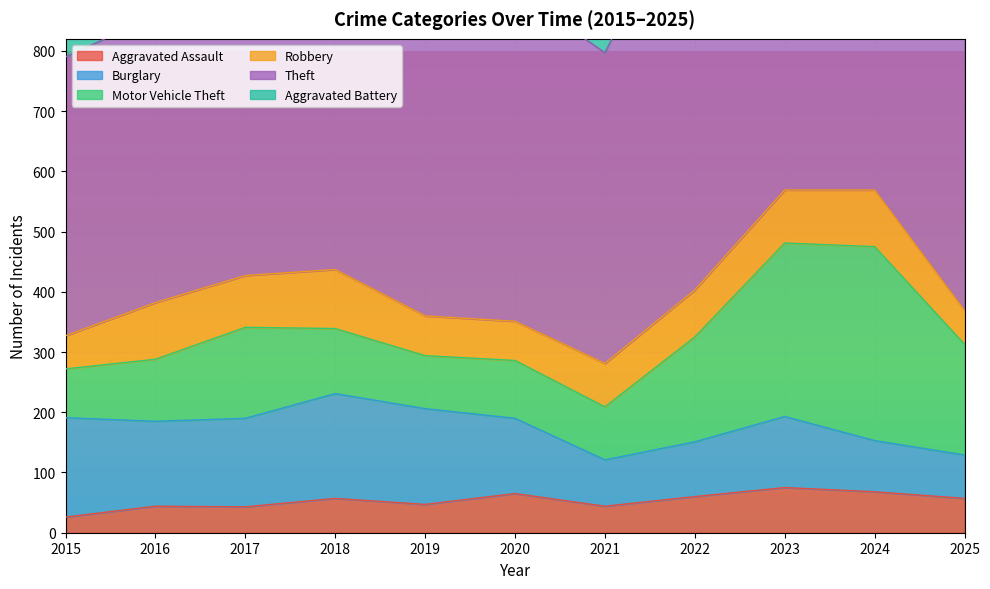

At which category does Aggravated Assault reach its first local peak?

2016